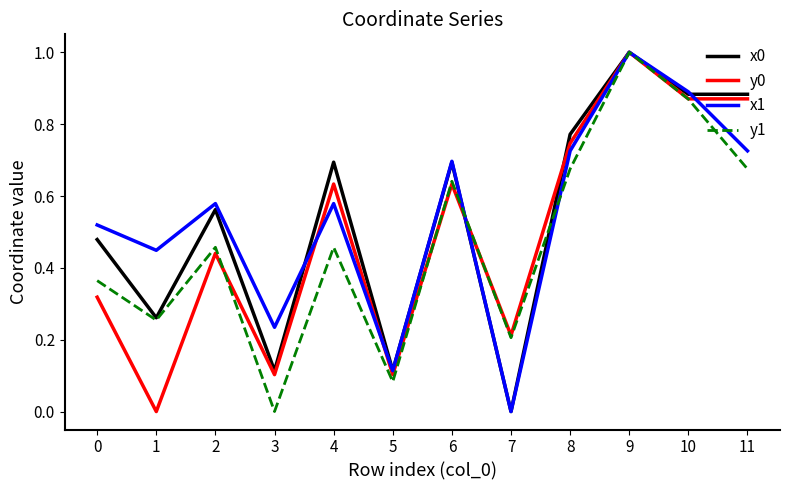

True or false: y0 has a value of 0.9 at 11.

True